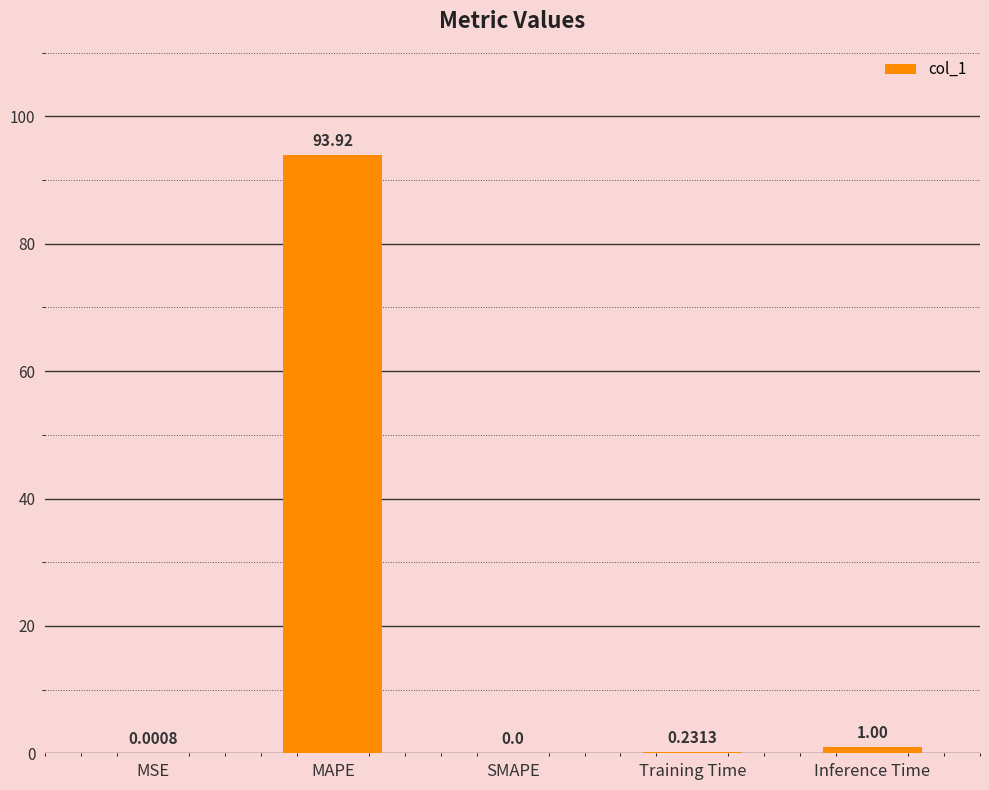

Where is the data nearest to the value 46?

Inference Time